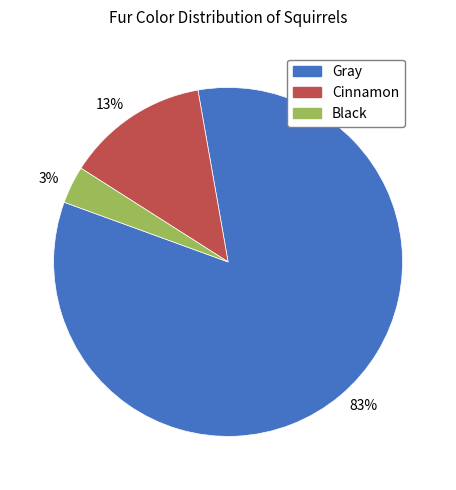

Does any single category account for the majority?

Yes